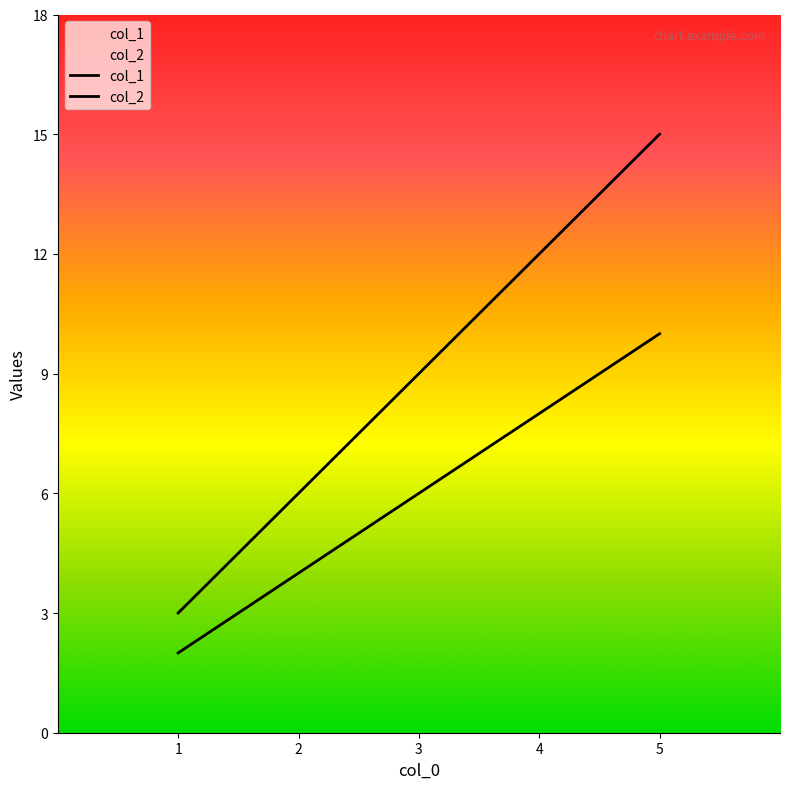

At how many categories does at least one series exceed 11?

2